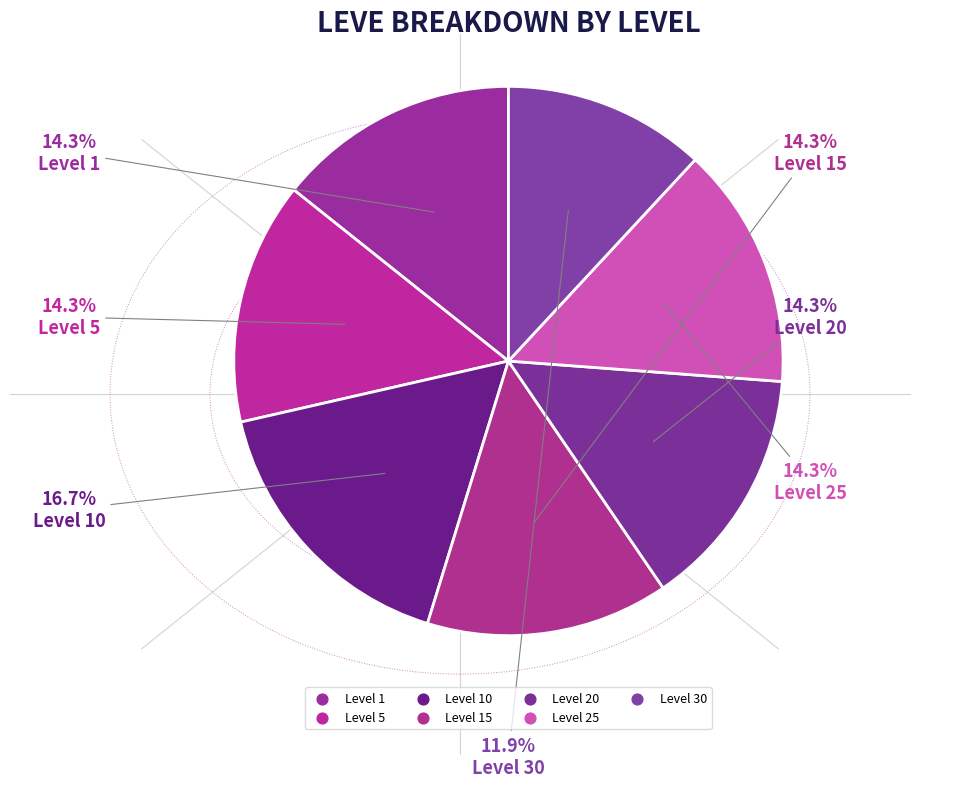

How many slices are in this pie chart?

7